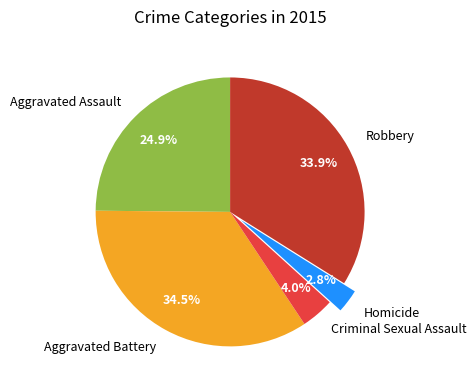

What is the ratio of the value at Aggravated Assault to the value at Aggravated Battery?

0.7